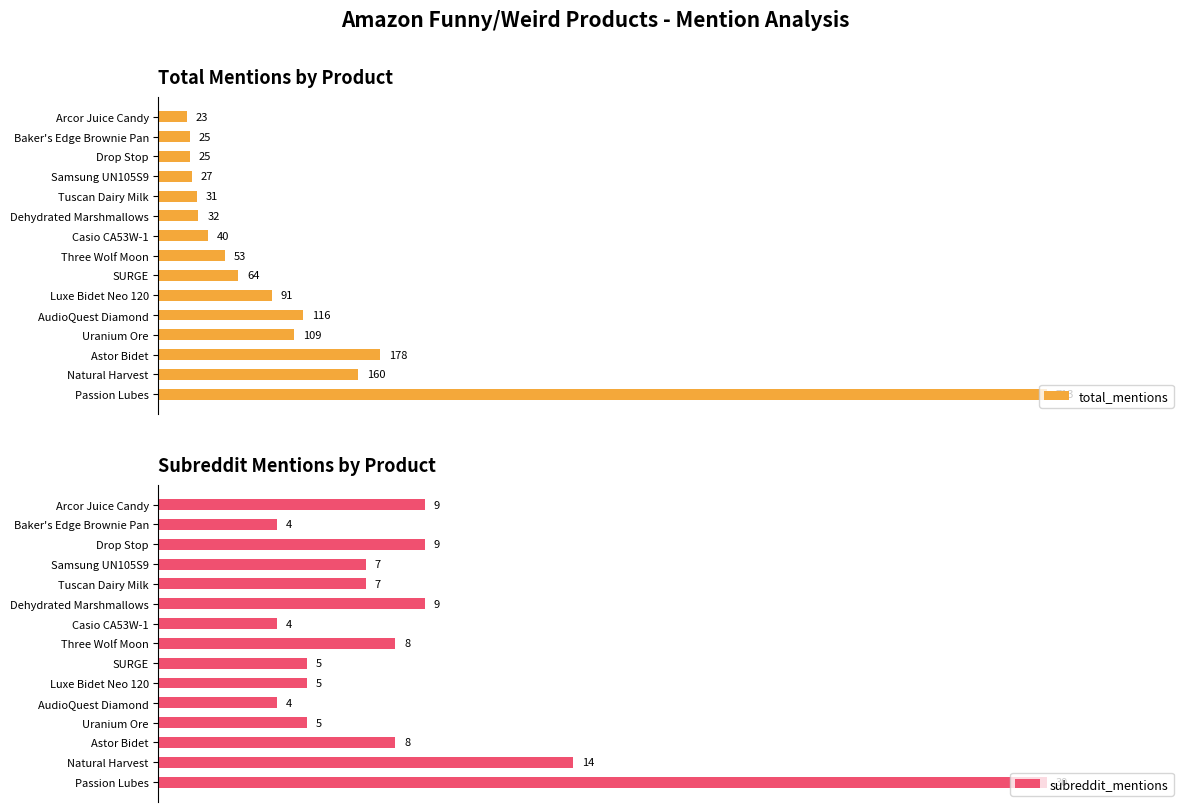

Which series has the largest total across all categories?

total_mentions